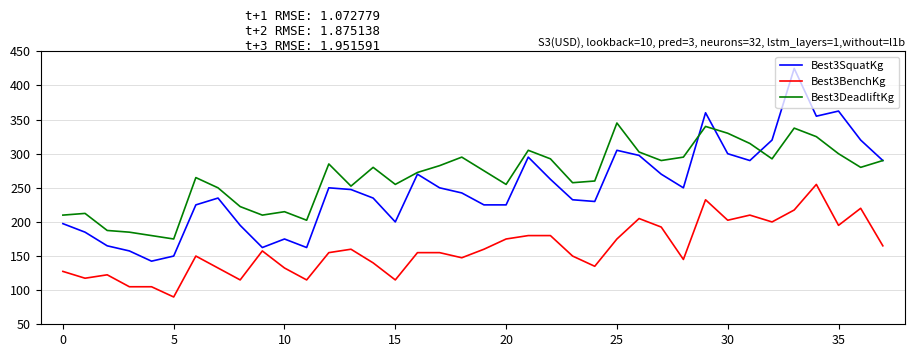

How many lines are shown in the chart?

3